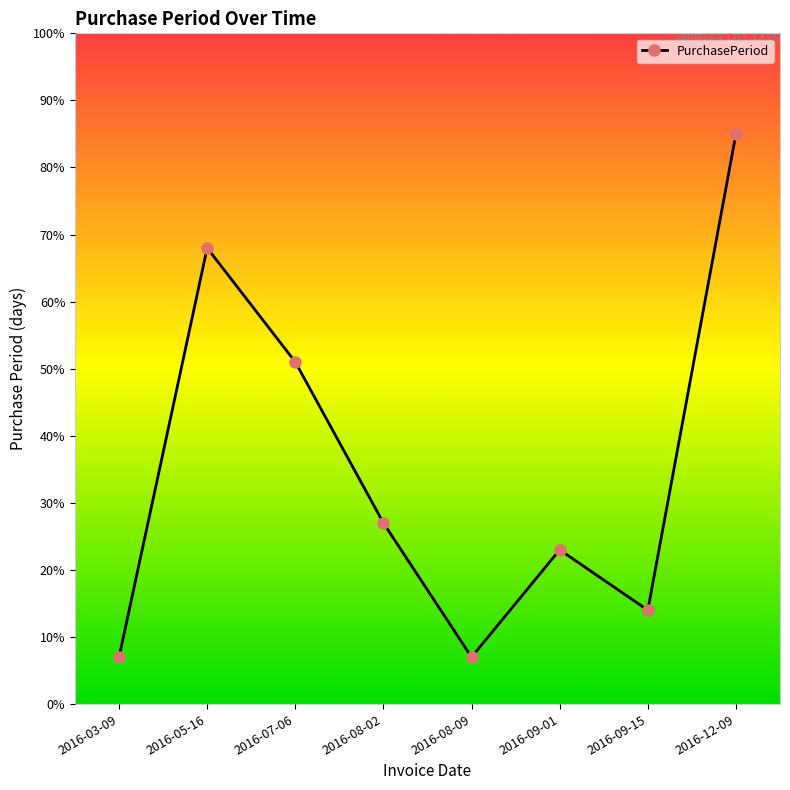

How many distinct data groups are displayed?

1